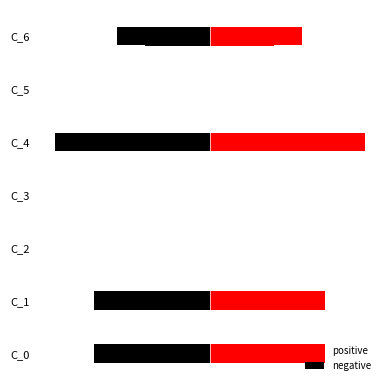

The value of negative at C_3 is -5.3. True or false?

False